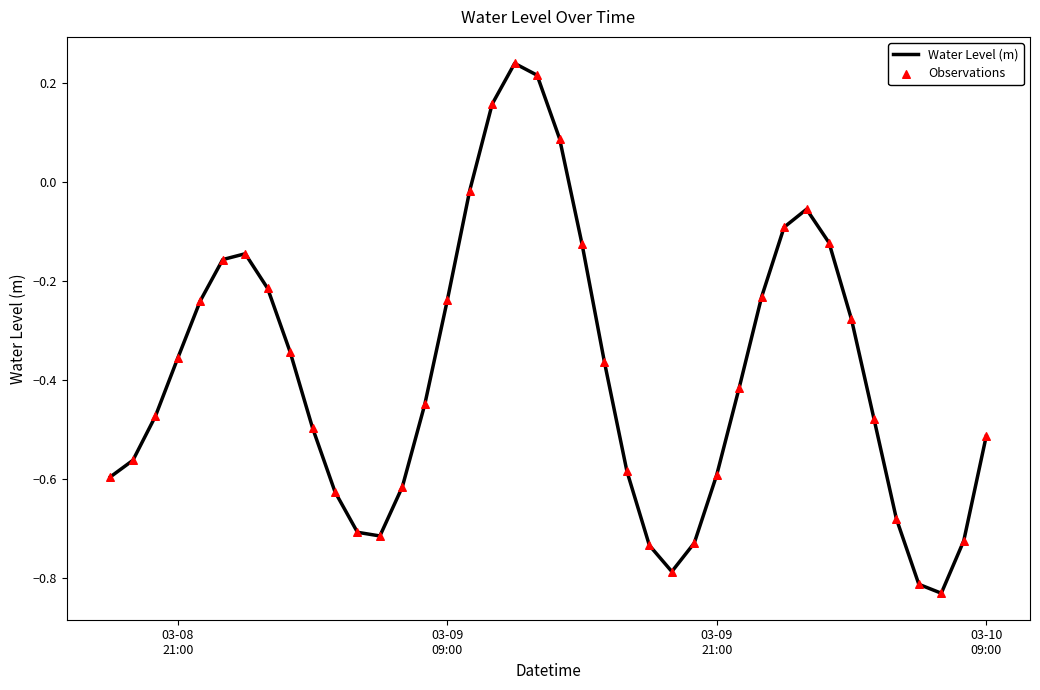

What is the difference between the maximum and minimum values?

1.1